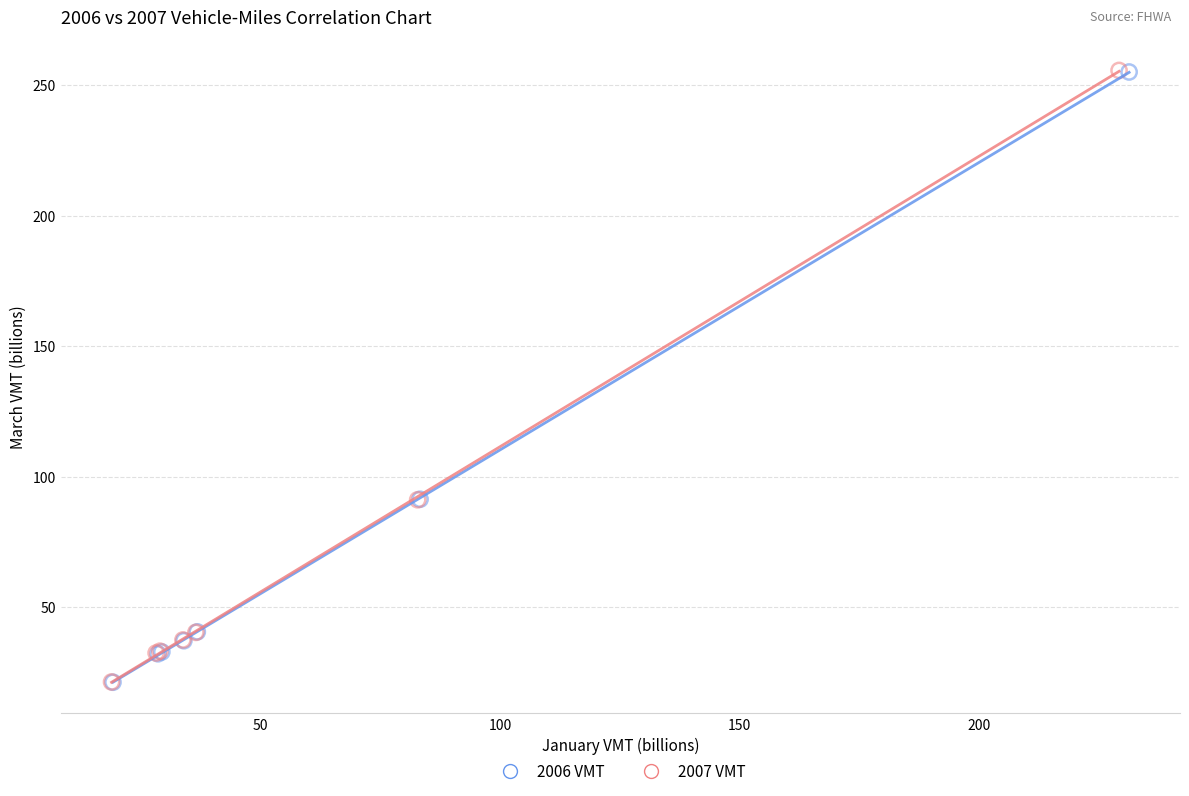

Which series has the largest Y range (max minus min)?

2007 VMT